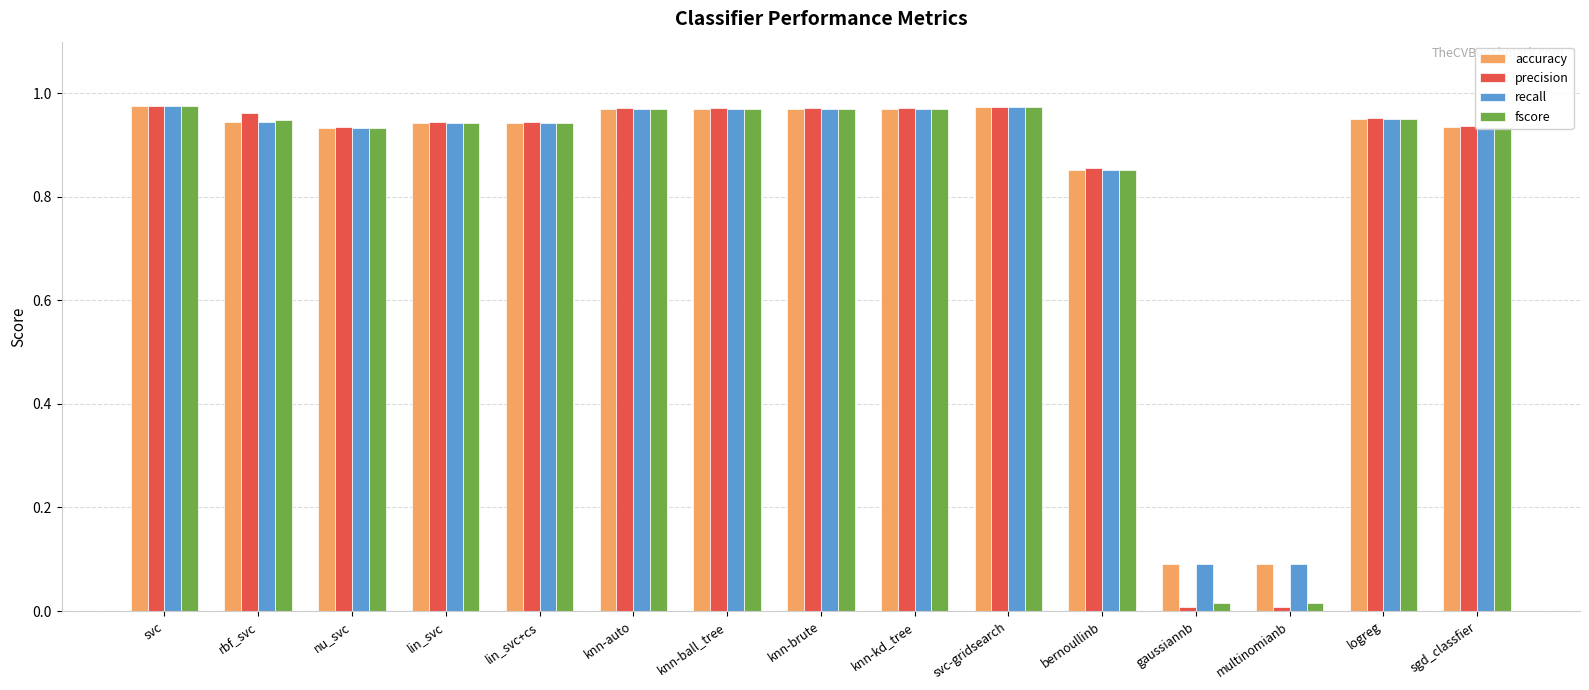

Is it true that fscore equals 1.7 at svc?

False